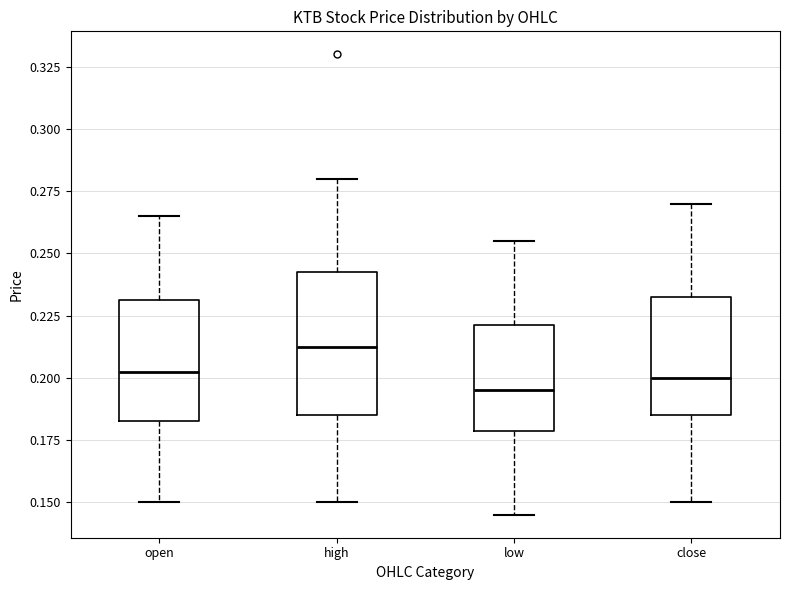

Where is the upper edge of the box for close on the y-axis? The values are not printed on the chart, so give them approximately, as read against the axis.

0.235